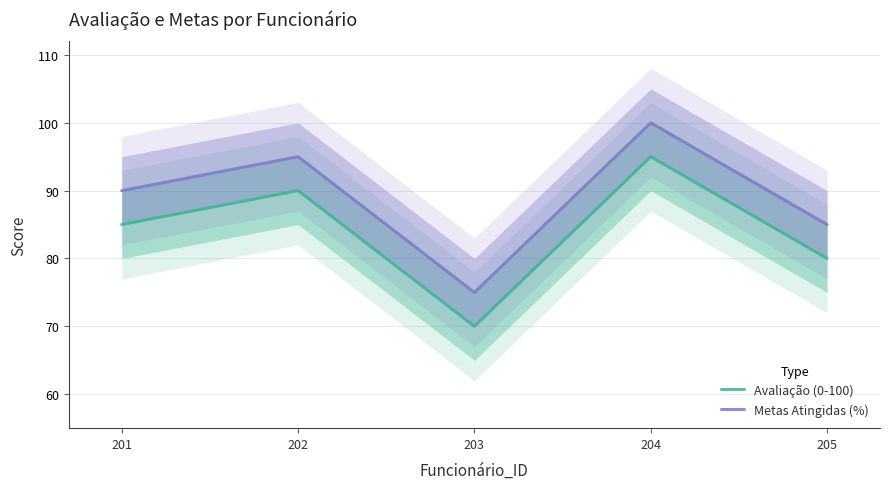

True or false: Avaliação (0-100) and Metas Atingidas (%) intersect in this chart.

False